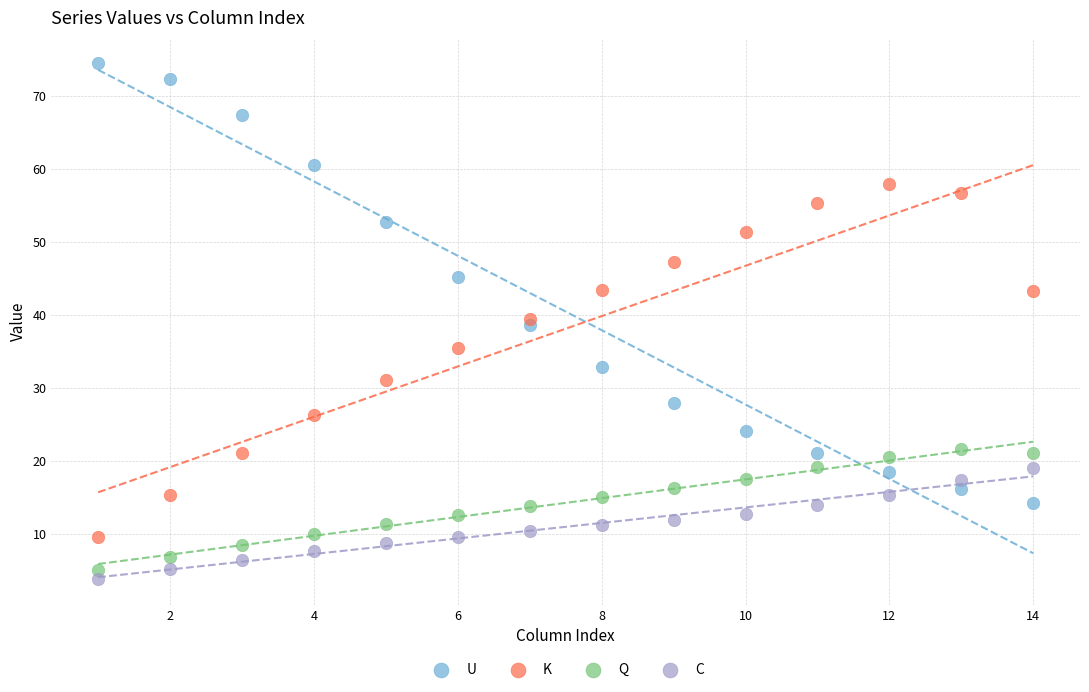

What is the X range (max minus min) for the scatter plot?

13.0